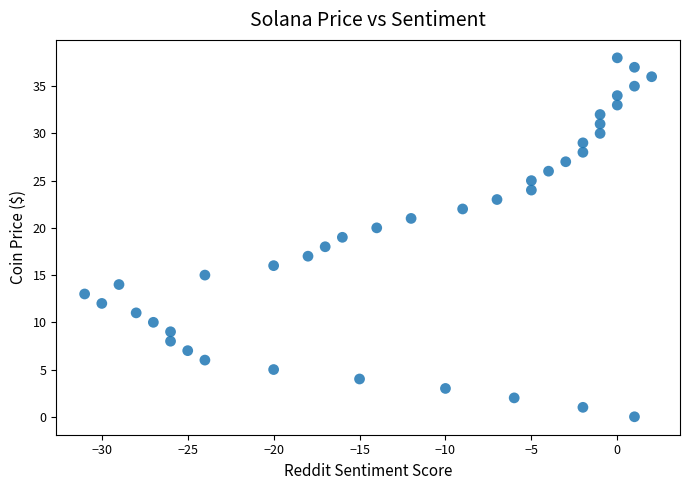

What is the range of Y values (max minus min)?

38